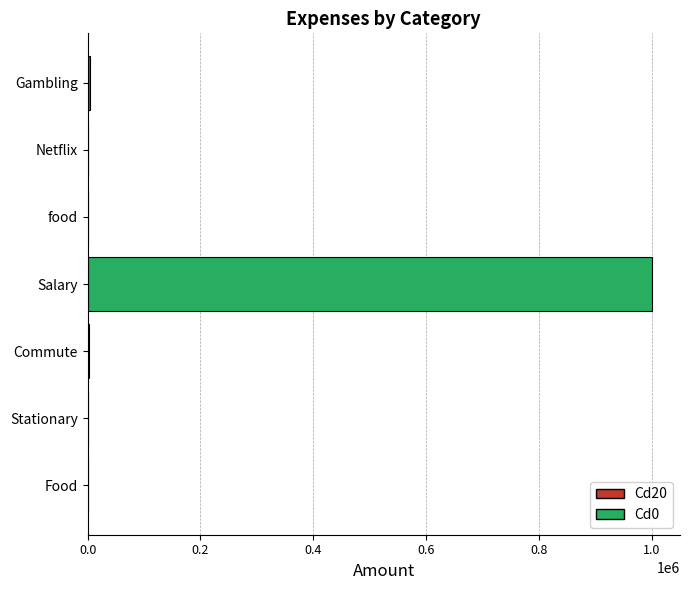

At which label is the value closest to 500250?

Gambling